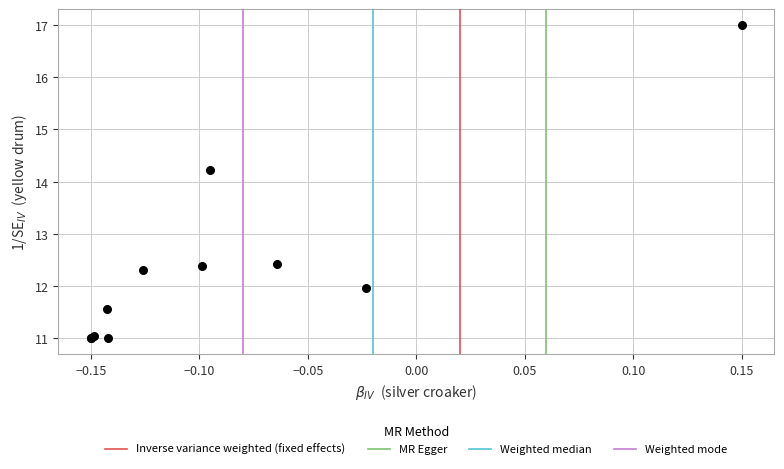

What Y value in the scatter plot is closest to 14?

14.2